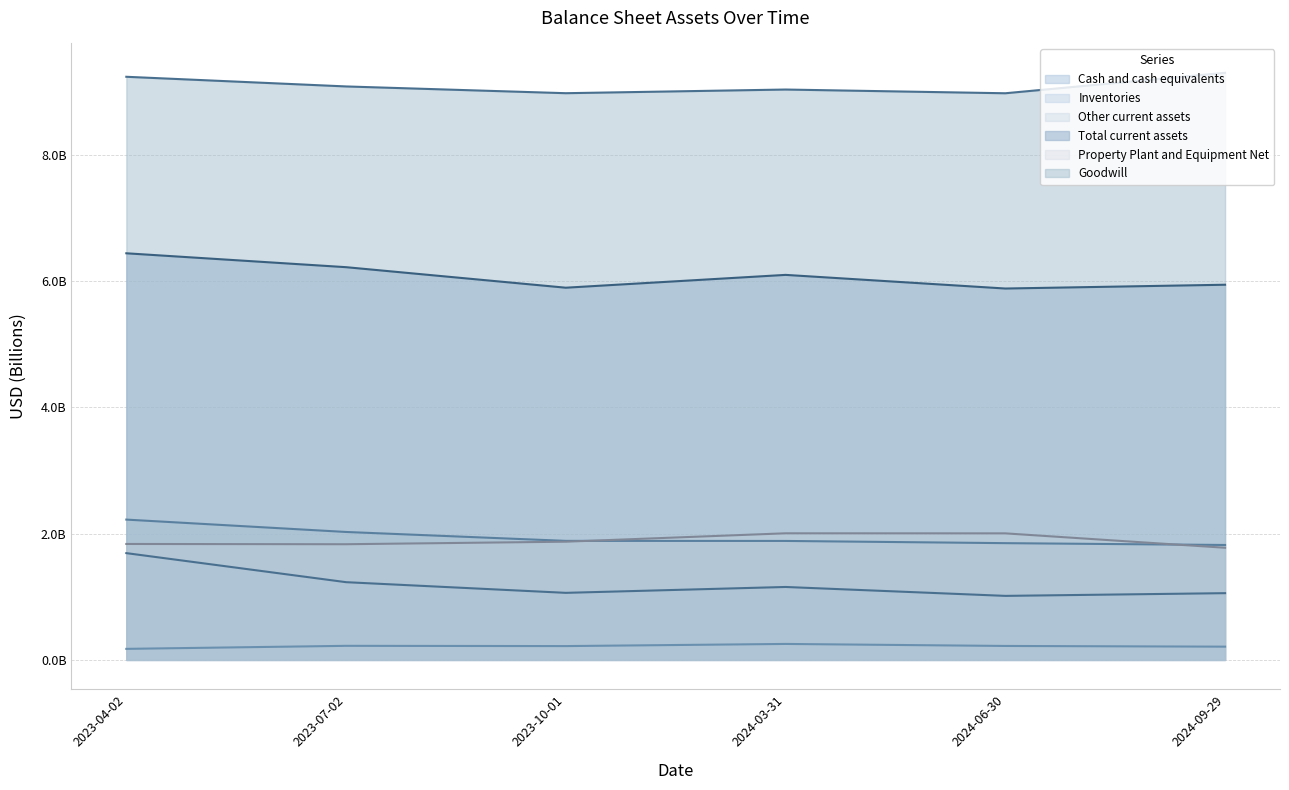

Reading left to right, what are all the values shown in this chart?

Cash and cash equivalents: 2023-04-02=1.7	2023-07-02=1.2	2023-10-01=1.1	2024-03-31=1.2	2024-06-30=1.0	2024-09-29=1.1
Inventories: 2023-04-02=2.2	2023-07-02=2.0	2023-10-01=1.9	2024-03-31=1.9	2024-06-30=1.8	2024-09-29=1.8
Other current assets: 2023-04-02=0.2	2023-07-02=0.2	2023-10-01=0.2	2024-03-31=0.3	2024-06-30=0.2	2024-09-29=0.2
Total current assets: 2023-04-02=6.4	2023-07-02=6.2	2023-10-01=5.9	2024-03-31=6.1	2024-06-30=5.9	2024-09-29=5.9
Property Plant and Equipment Net: 2023-04-02=1.8	2023-07-02=1.8	2023-10-01=1.9	2024-03-31=2.0	2024-06-30=2.0	2024-09-29=1.8
Goodwill: 2023-04-02=9.2	2023-07-02=9.1	2023-10-01=9.0	2024-03-31=9.0	2024-06-30=9.0	2024-09-29=9.3